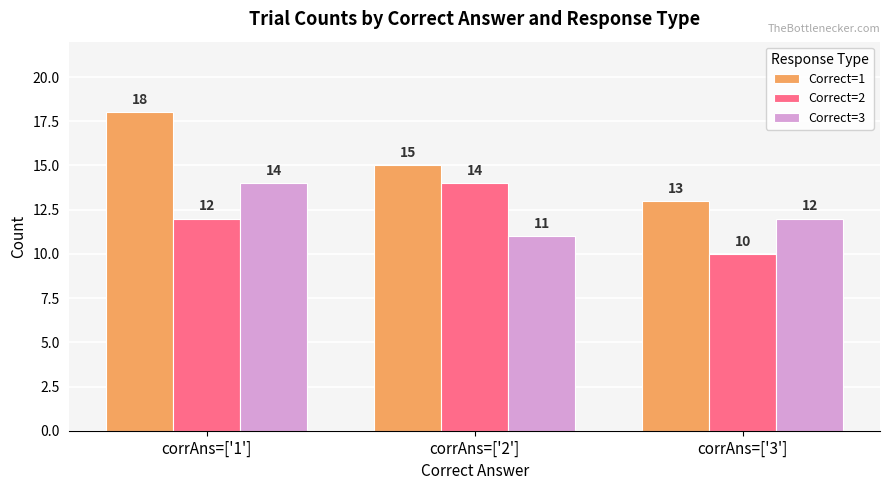

What are all the series names shown in the legend?

Correct=1, Correct=2, Correct=3